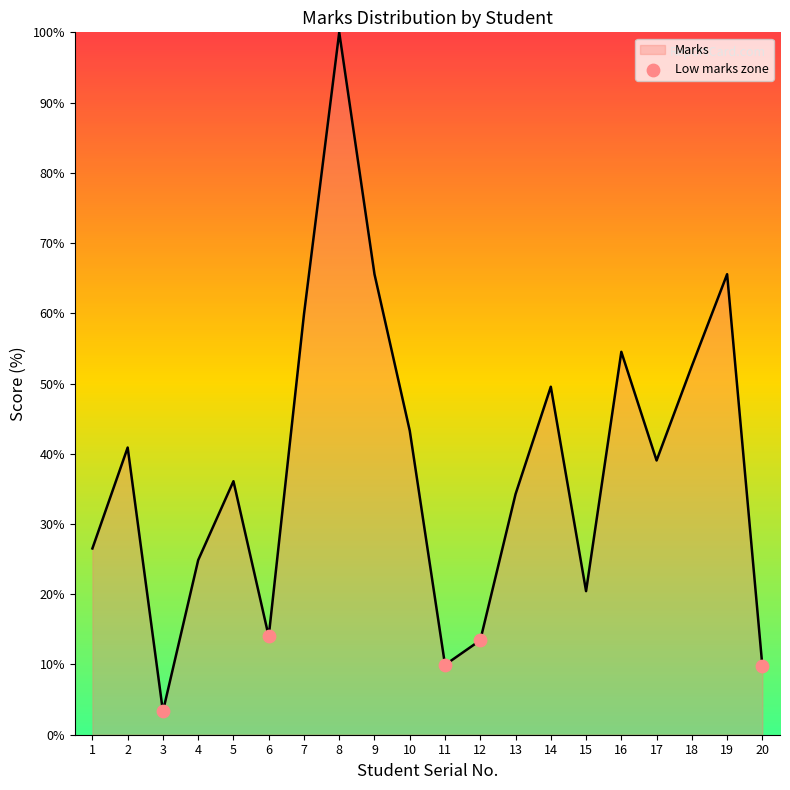

Which has a higher value, 5 or 3?

5